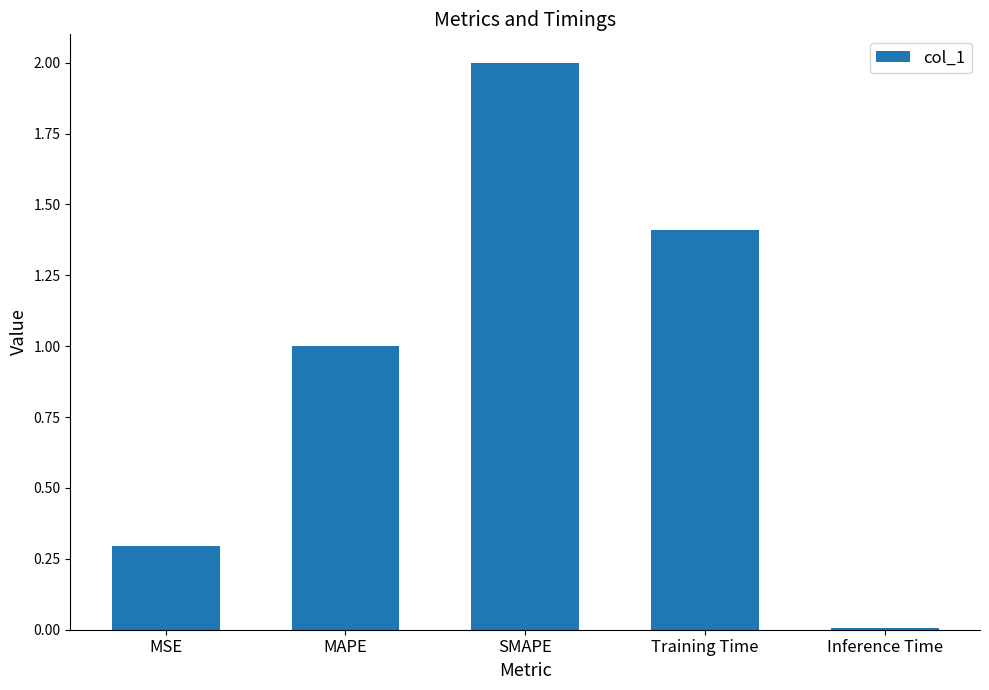

List the labels in order of value, largest first.

SMAPE, Training Time, MAPE, MSE, Inference Time